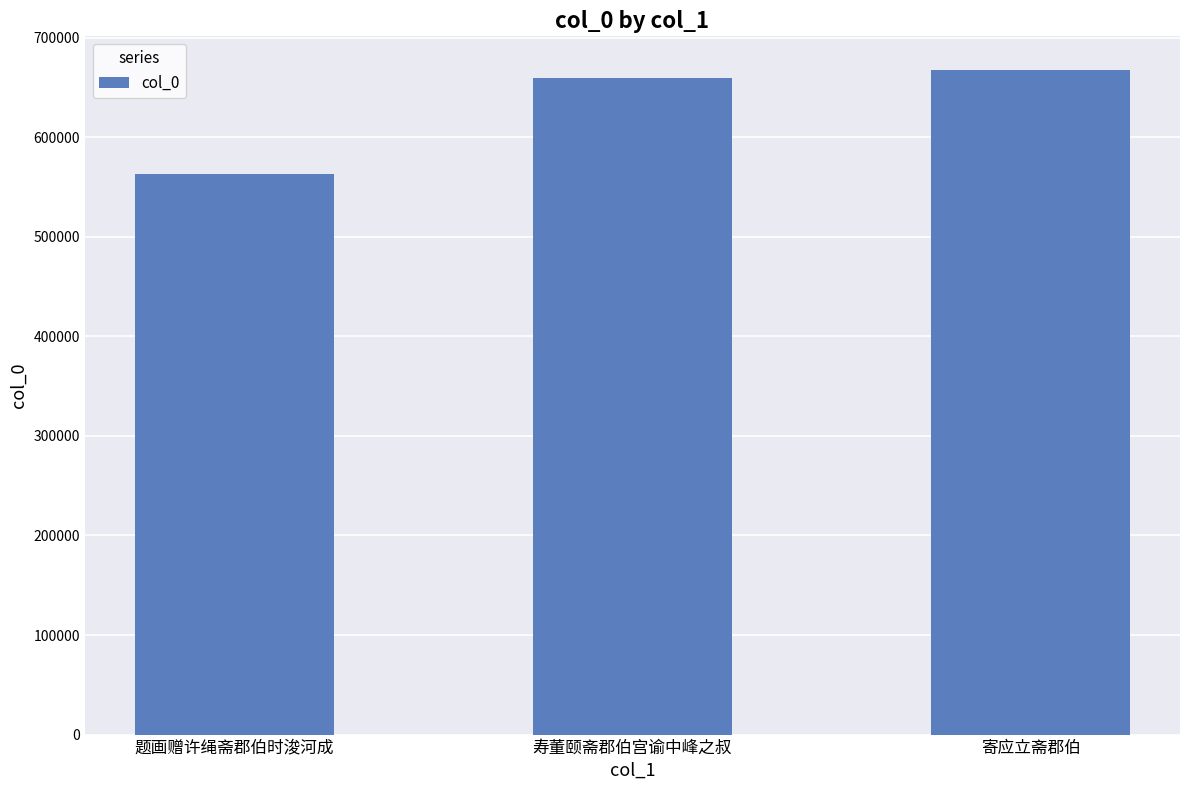

How many bars are there in total?

3